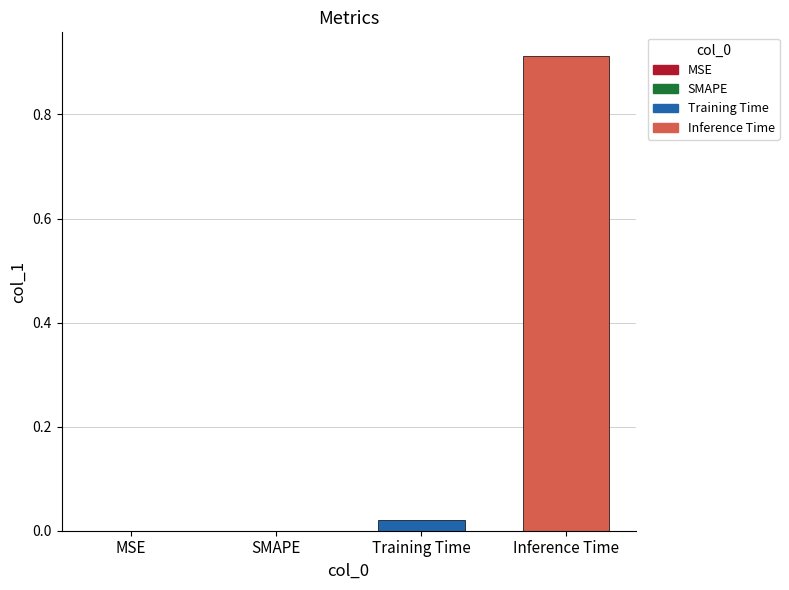

What is the change in value from MSE to Inference Time?

+0.9